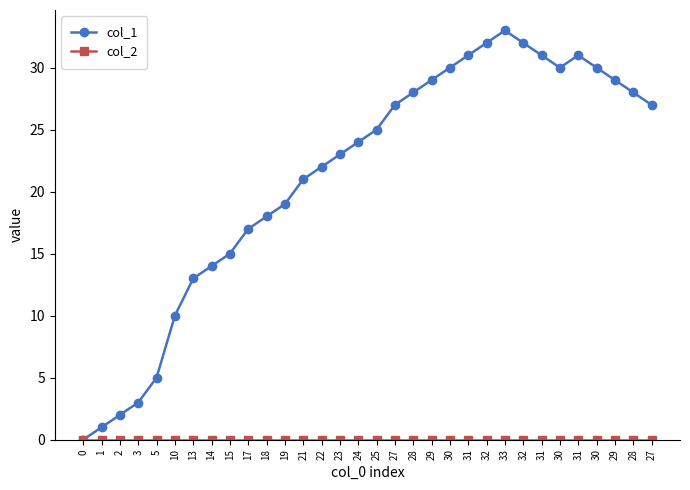

How many lines are shown in the chart?

2